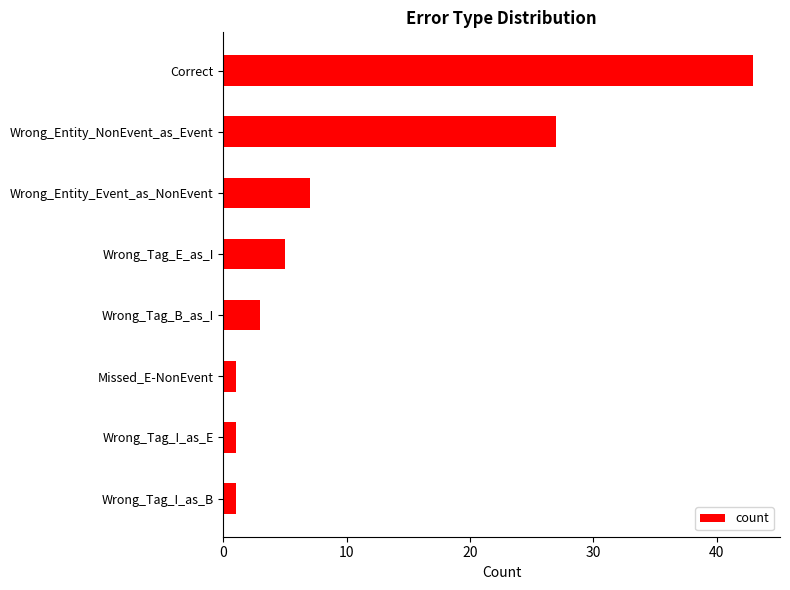

What is the label of the 5th bar from the bottom?

Wrong_Tag_E_as_I